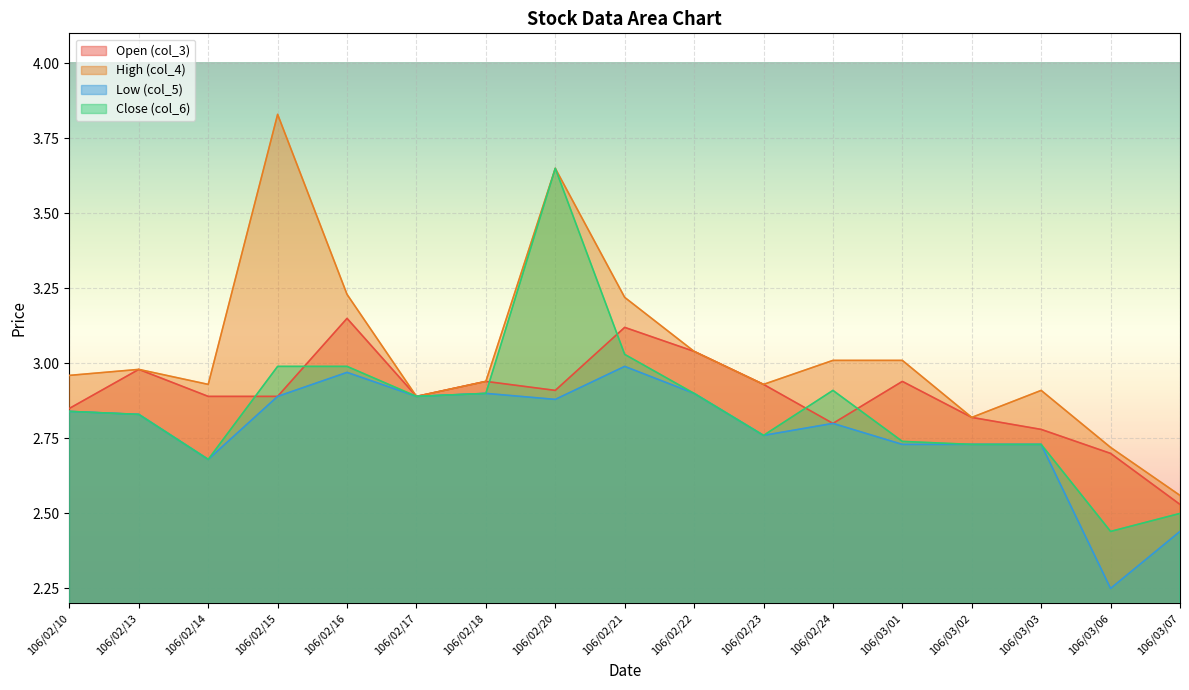

What is the difference between the Low (col_5) values at 106/02/17 and 106/03/07?

0.5